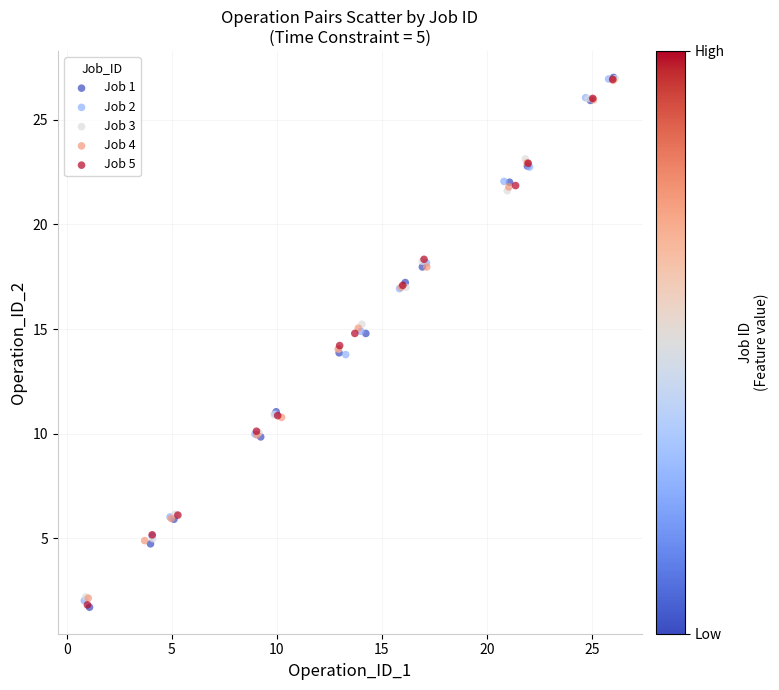

Which series has the widest spread of Y values?

Job 1